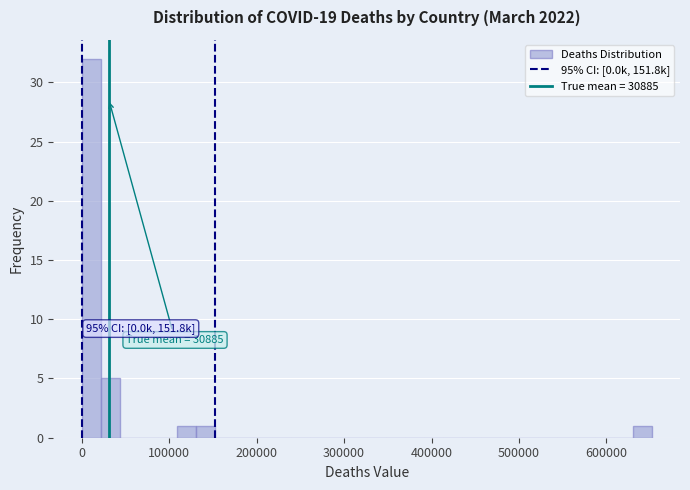

Around what value on the x-axis is the tallest bar? Give the approximate position of its centre, as read against the axis.

10000